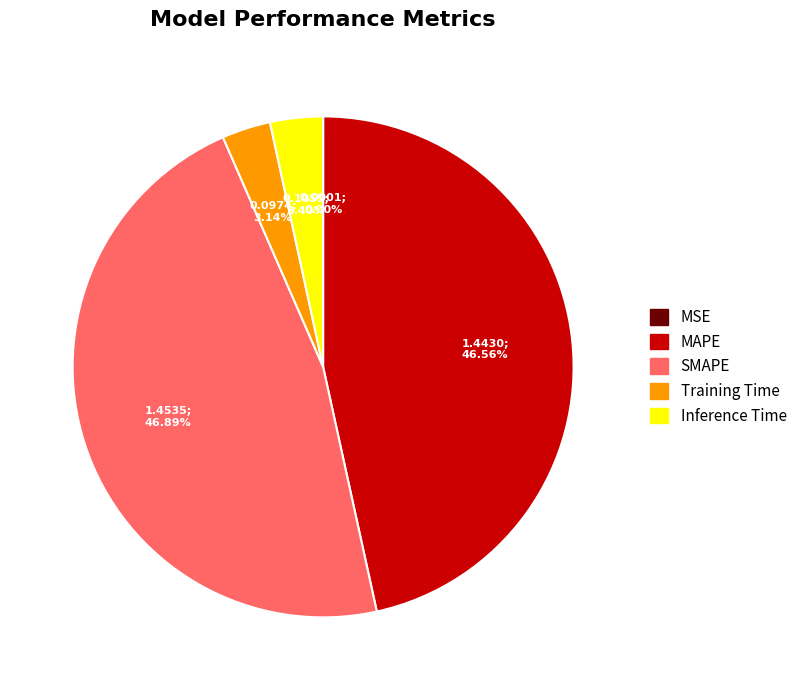

Does SMAPE account for over 50% of the chart?

No